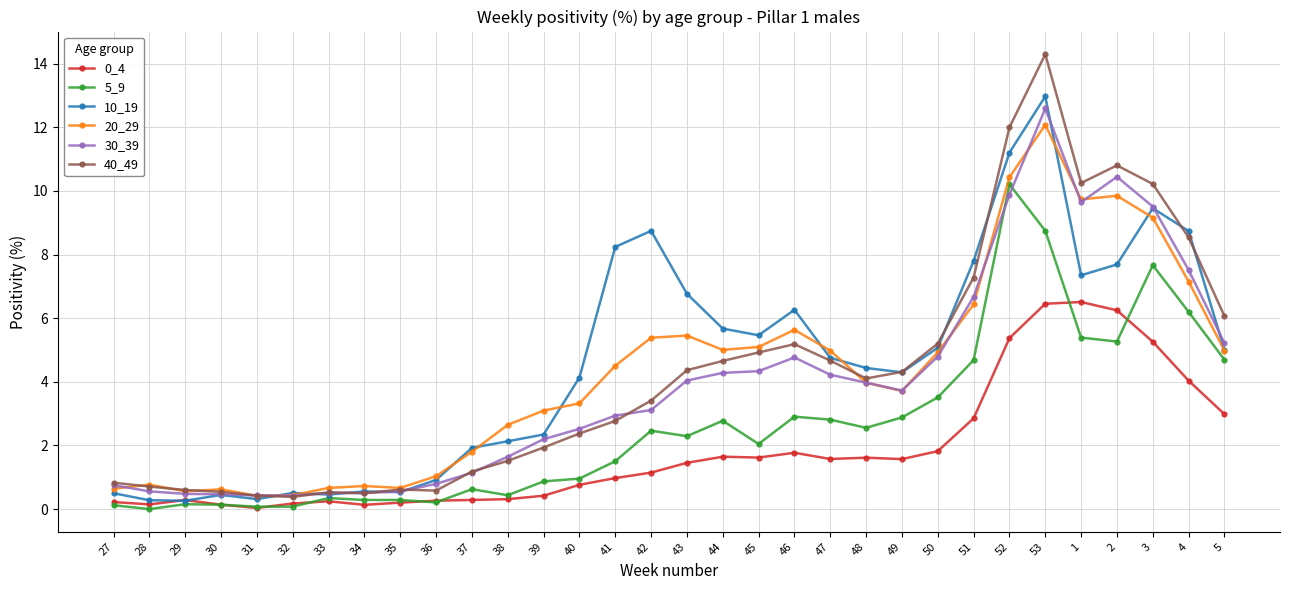

The value of 30_39 at 44 is 4.3. True or false?

True